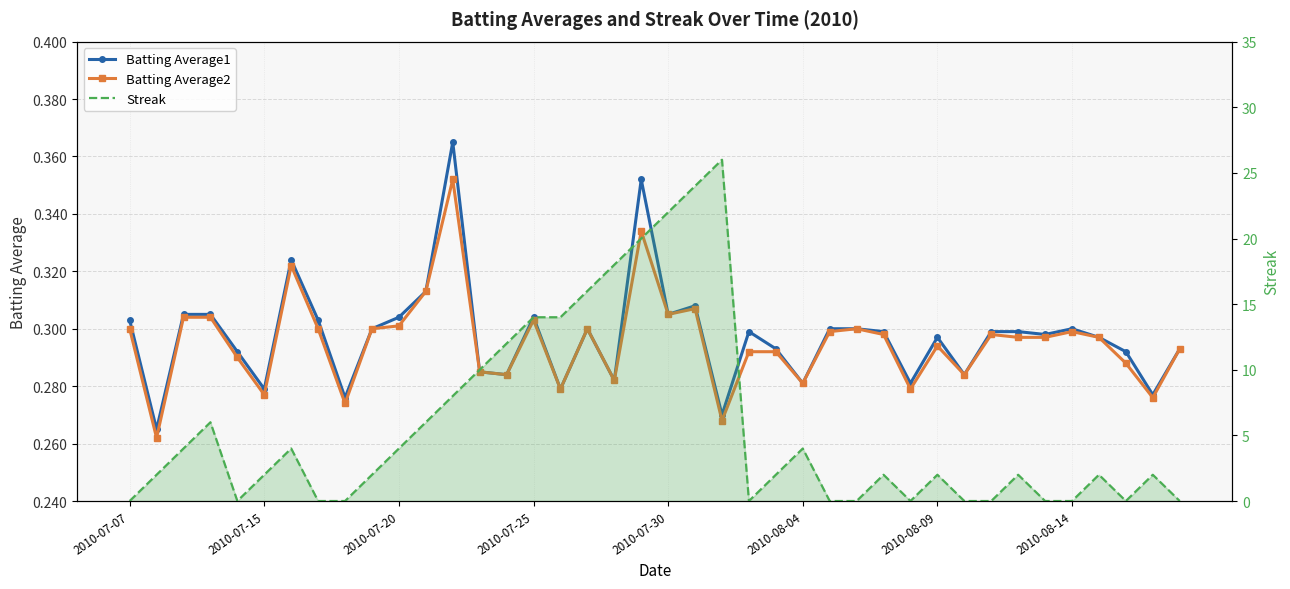

Which series changed the most between 2010-07-30 and 8?

Batting Average1